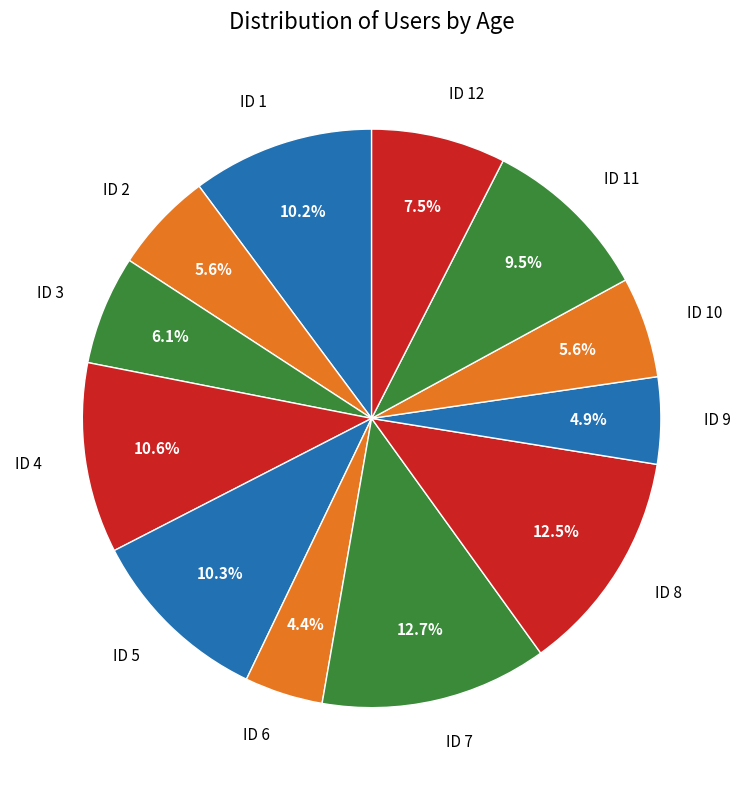

How many segments does this pie chart have?

12